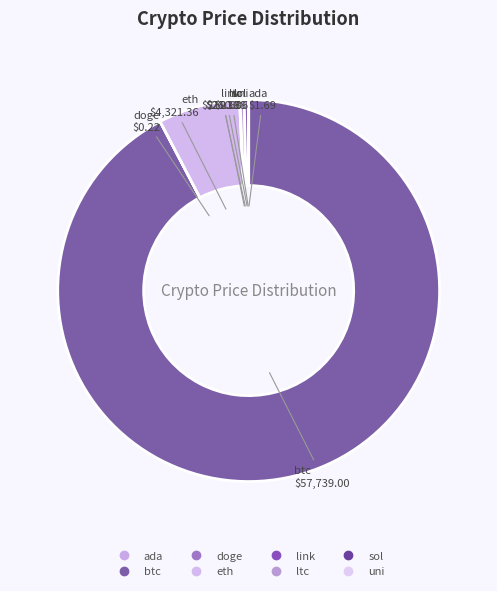

Rank the categories by value from lowest to highest.

doge, ada, uni, link, sol, ltc, eth, btc